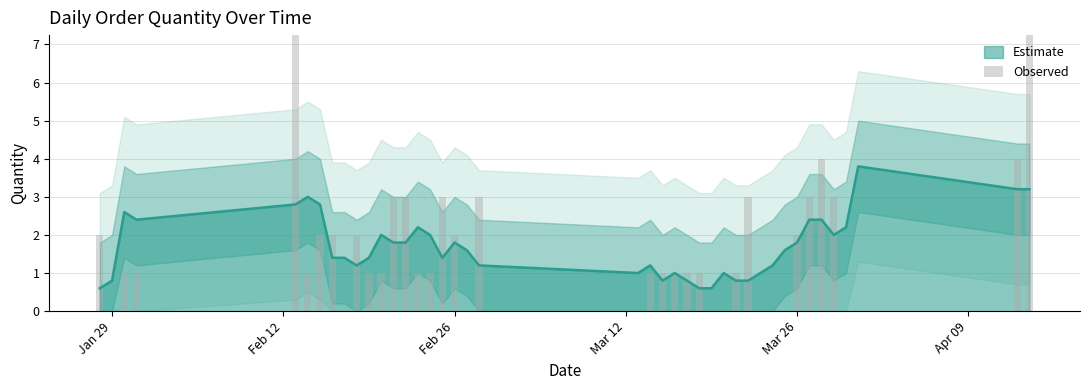

What is the lowest value of the Estimate series?

0.6